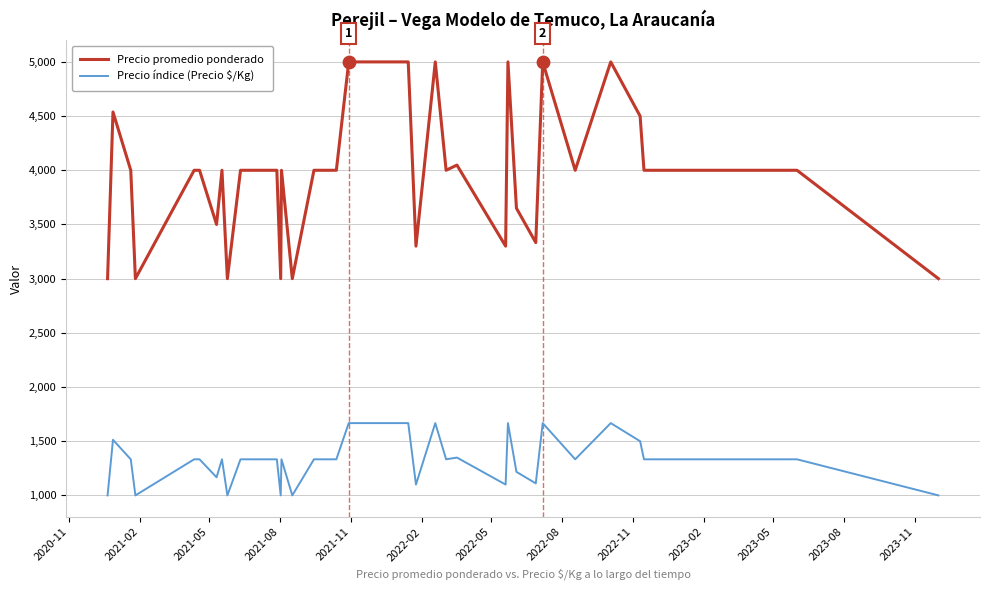

Which series has the widest spread of values?

Precio promedio ponderado